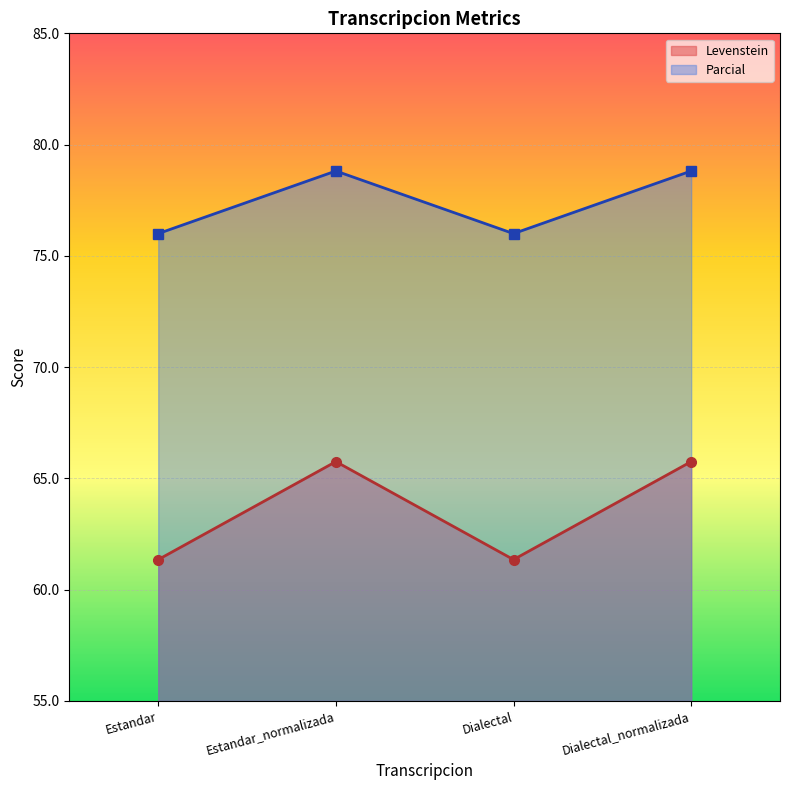

Which category has the lowest value across all series?

Estandar